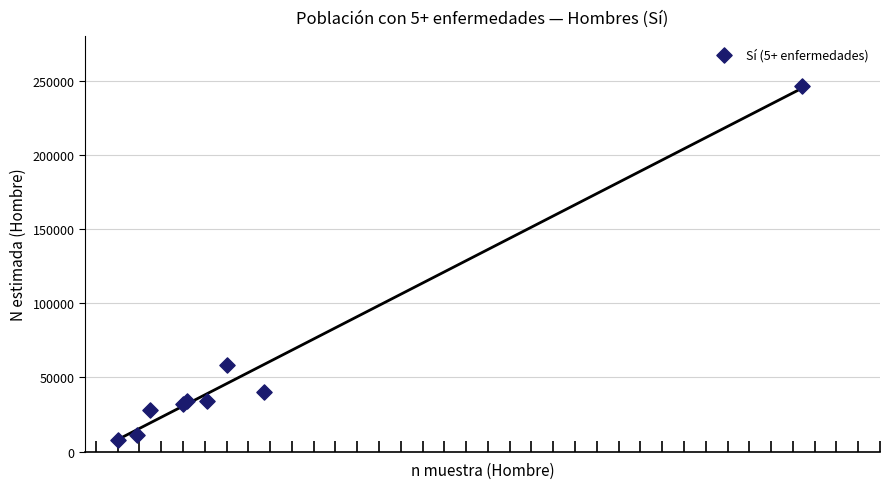

What Y value in the scatter plot is closest to 127316?

58429